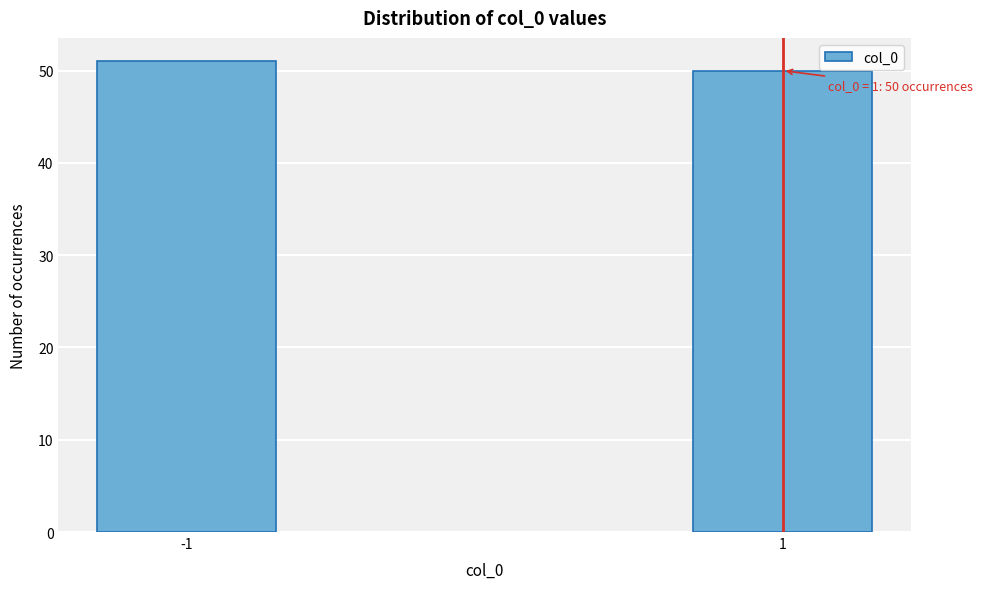

Reading left to right, what are all the values shown in this chart?

51	50